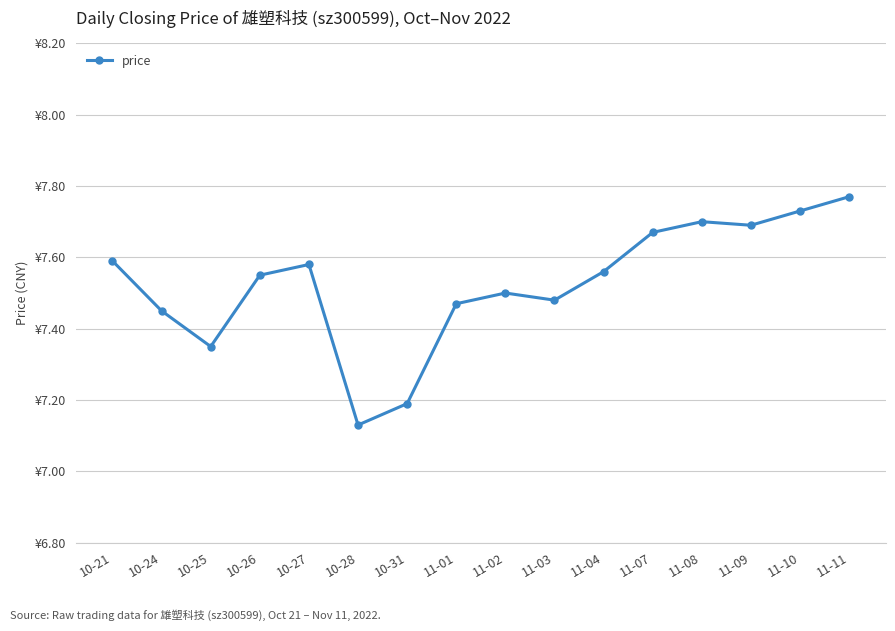

Is this an area chart (filled region under the line)?

No